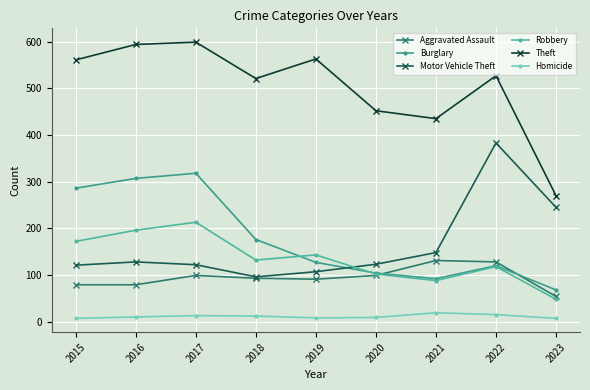

The value of Motor Vehicle Theft at 2023 is 245. True or false?

True